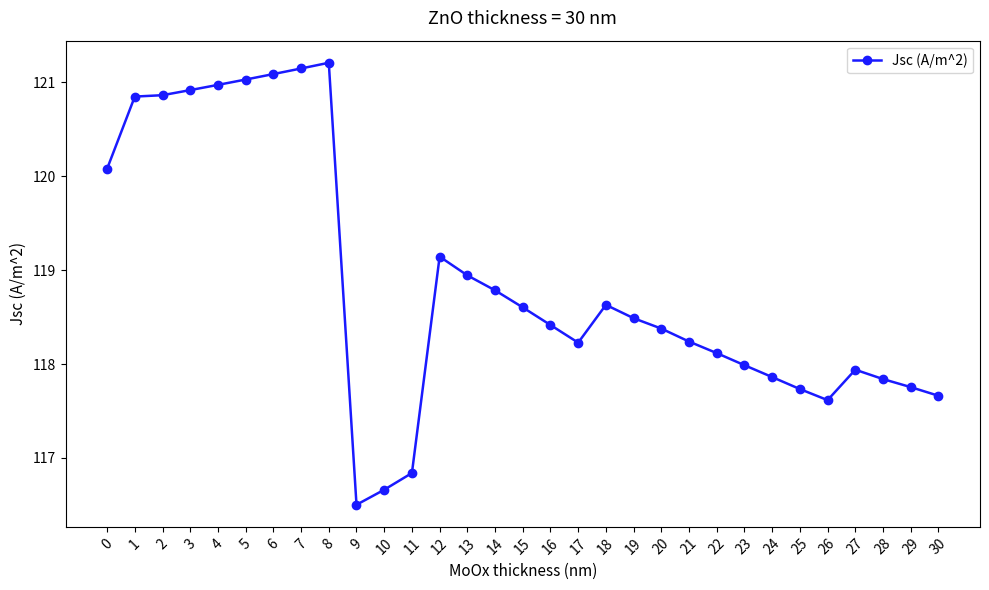

Is this an area chart (filled region under the line)?

No